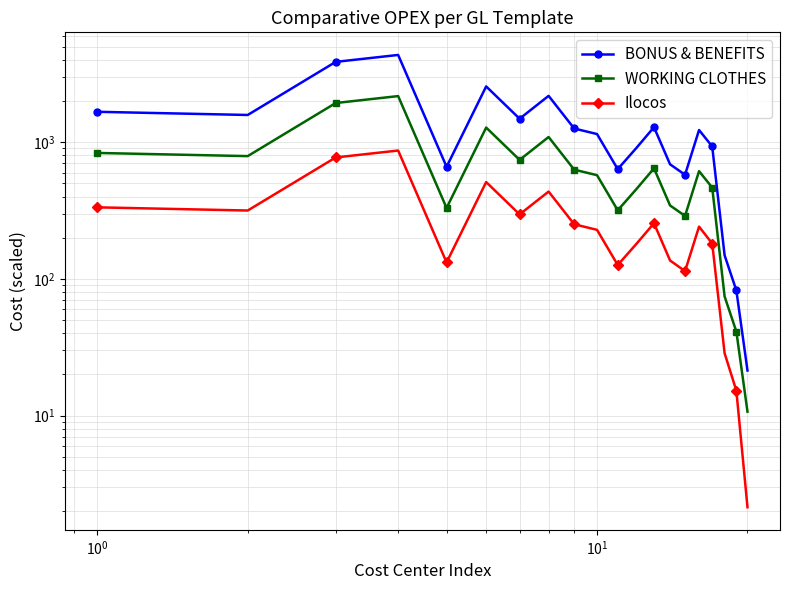

What is the greatest value displayed?

4349.9